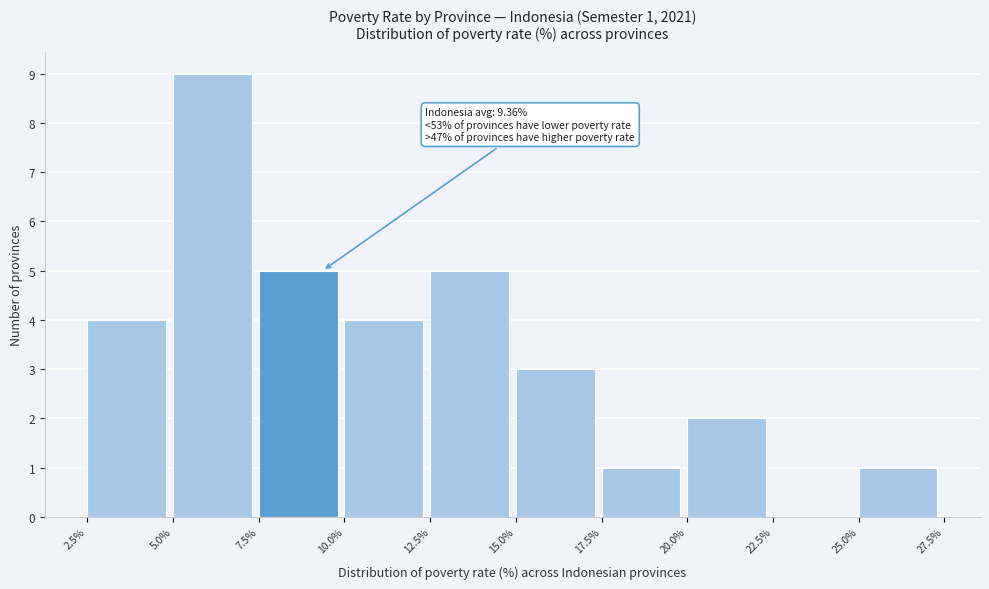

Which range on the x-axis has the tallest bar?

5.0% to 7.5%